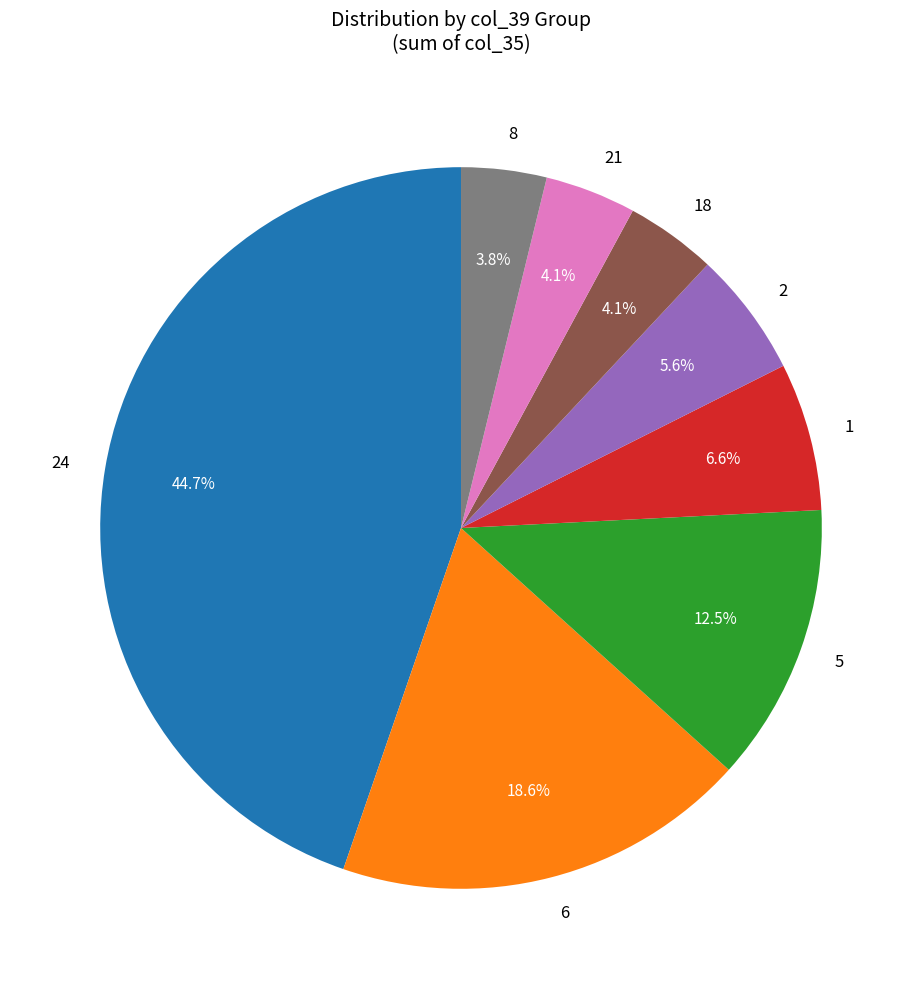

Is there a majority slice in this chart?

No